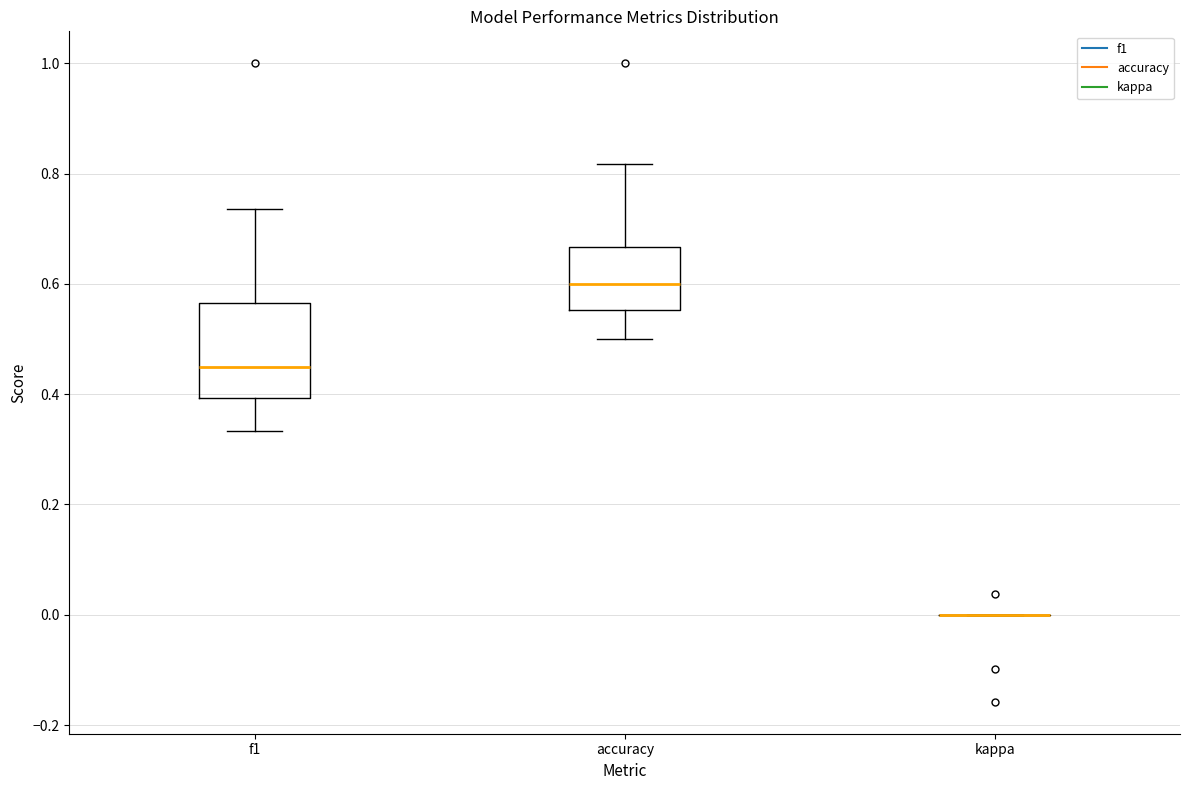

Reading left to right, read every box against the y-axis: the position of its median line, the range the box covers, and the ends of its whiskers. The values are not printed on the chart, so give them approximately, as read against the axis.

f1: median 0.46, box 0.40 to 0.56, whiskers 0.34 to 0.74
accuracy: median 0.60, box 0.56 to 0.66, whiskers 0.50 to 0.82
kappa: box collapsed to a line at 0.00, whiskers 0.00 to 0.00